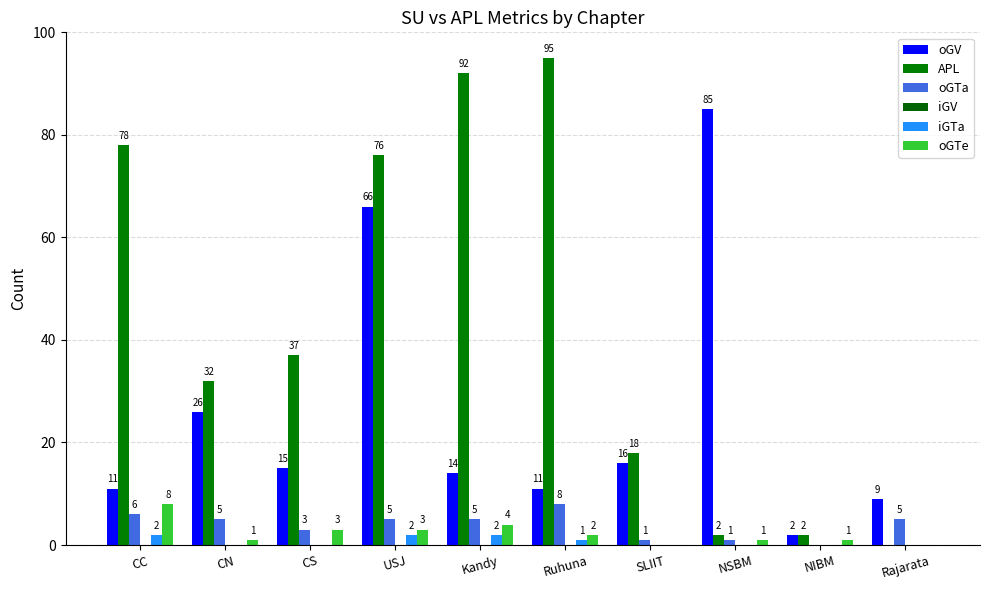

Is it true that oGTe equals 8 at CC?

True